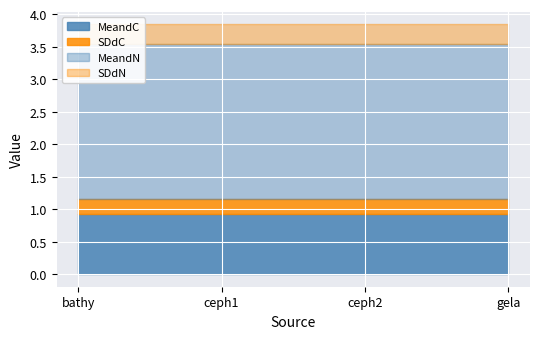

Which series changed the most between ceph1 and ceph2?

MeandC